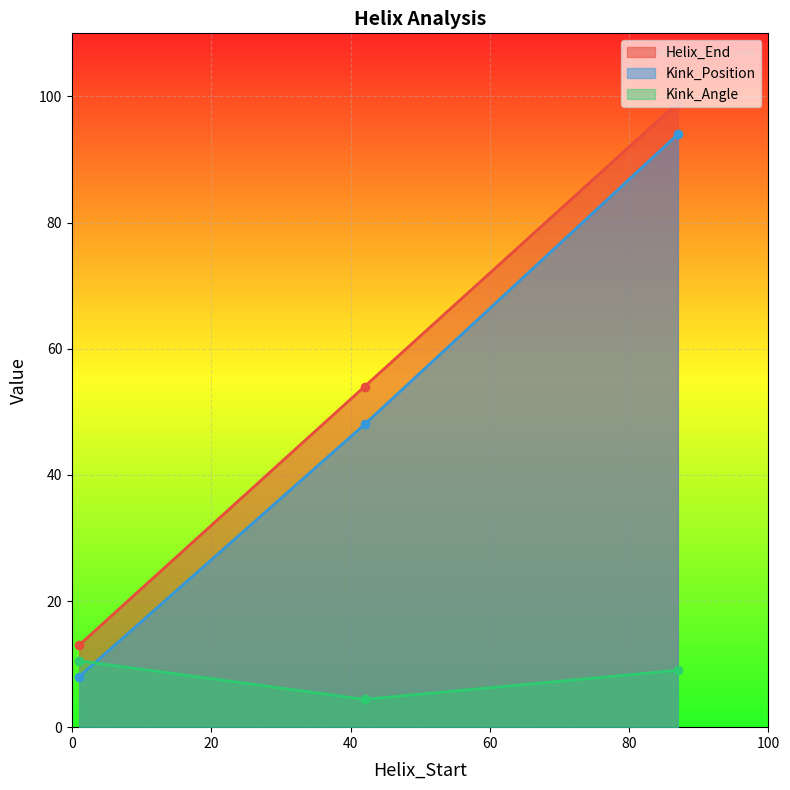

Count the Helix_End values in the range 13 to 99.

3